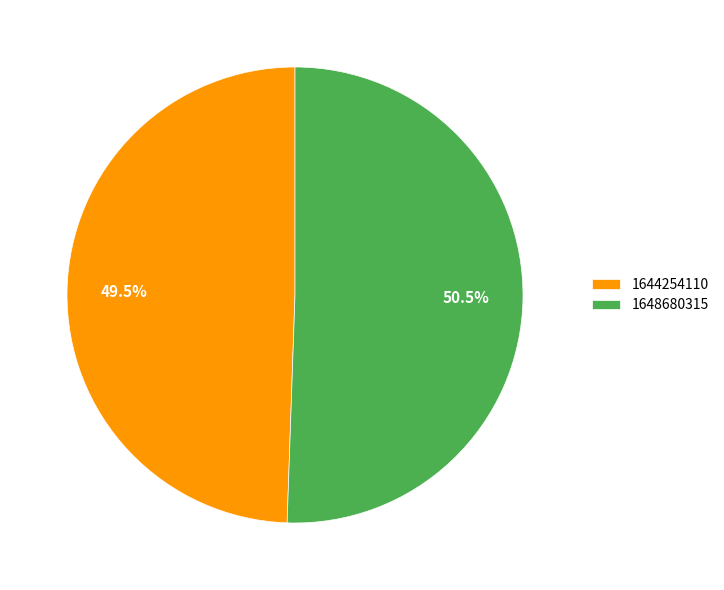

To the nearest percent, what is the average slice percentage?

50%